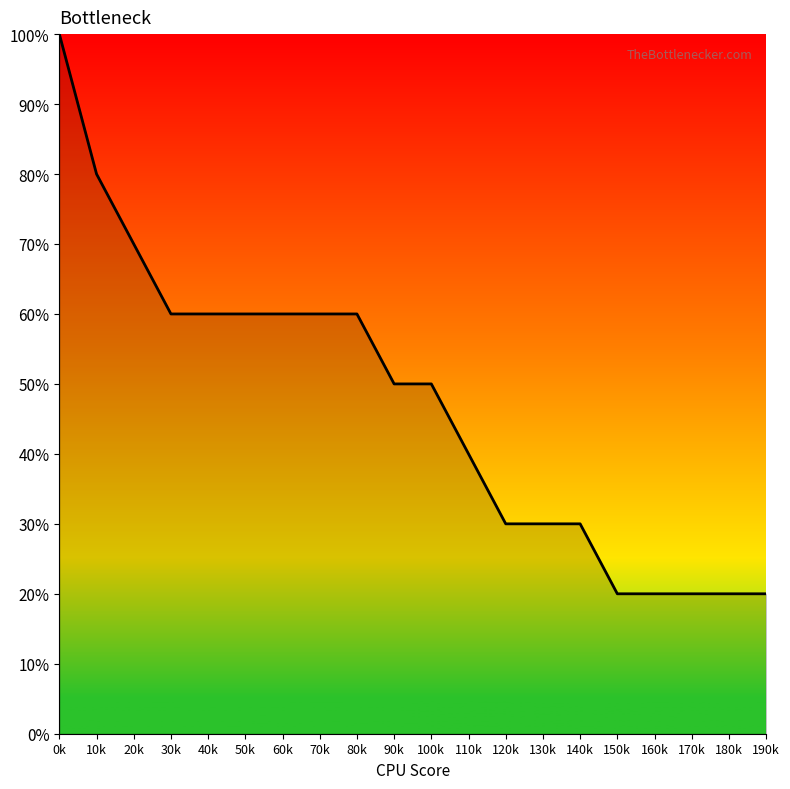

Does the chart display data point markers on the line(s)?

No